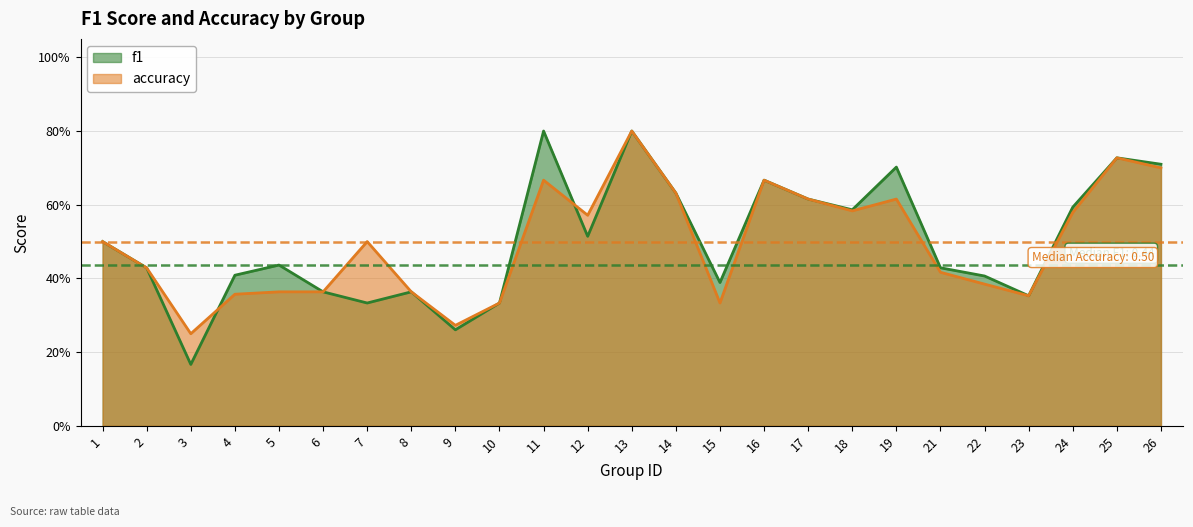

Is the value of f1 at 5 greater than the value of accuracy at 13?

No